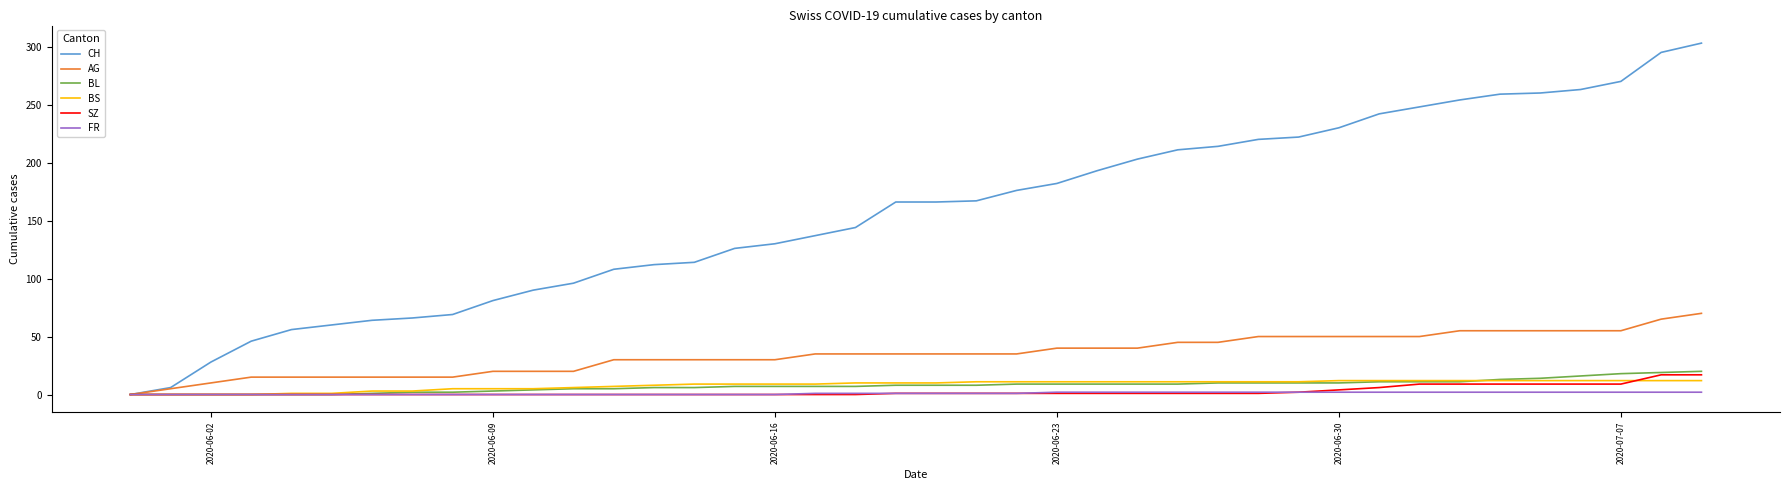

Which series has the largest total across all categories?

CH